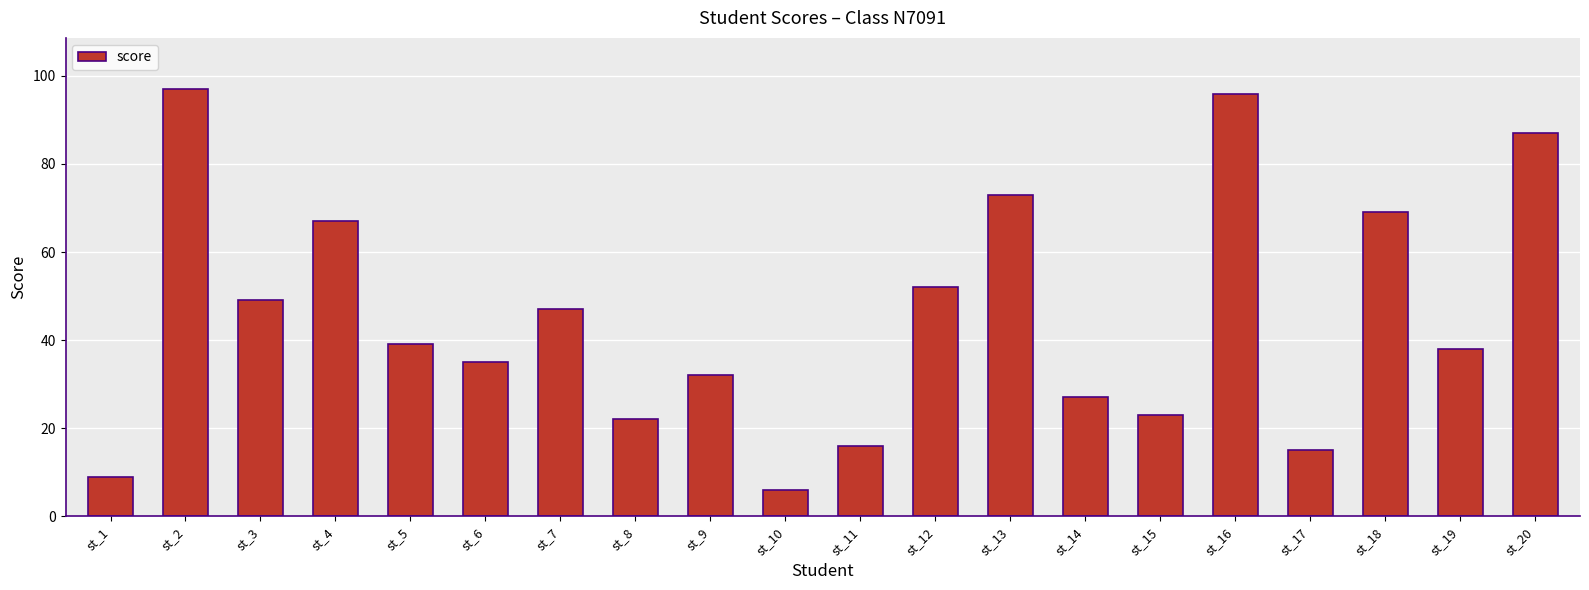

The chart shows a value of 51 at st_19. True or false?

False